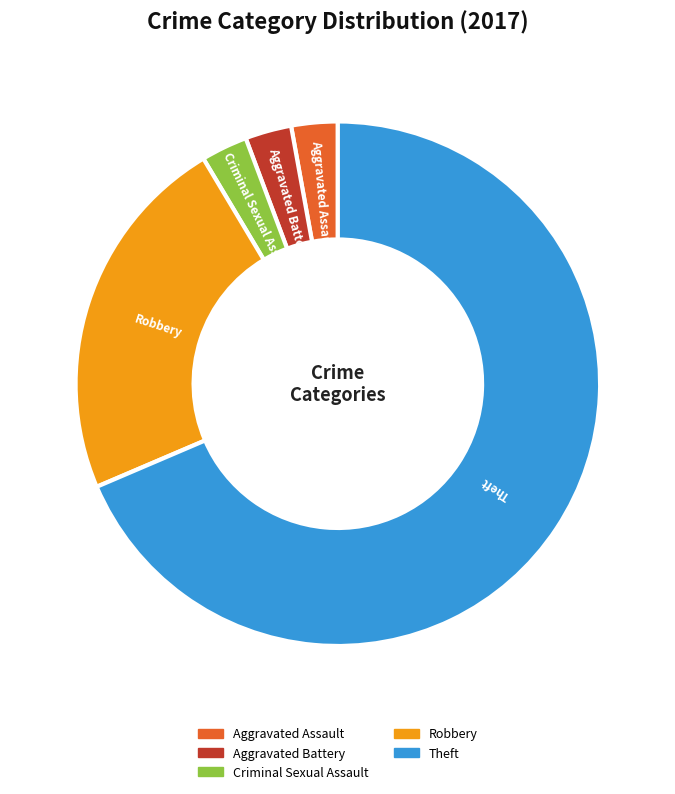

What is the largest slice in the pie chart?

Theft